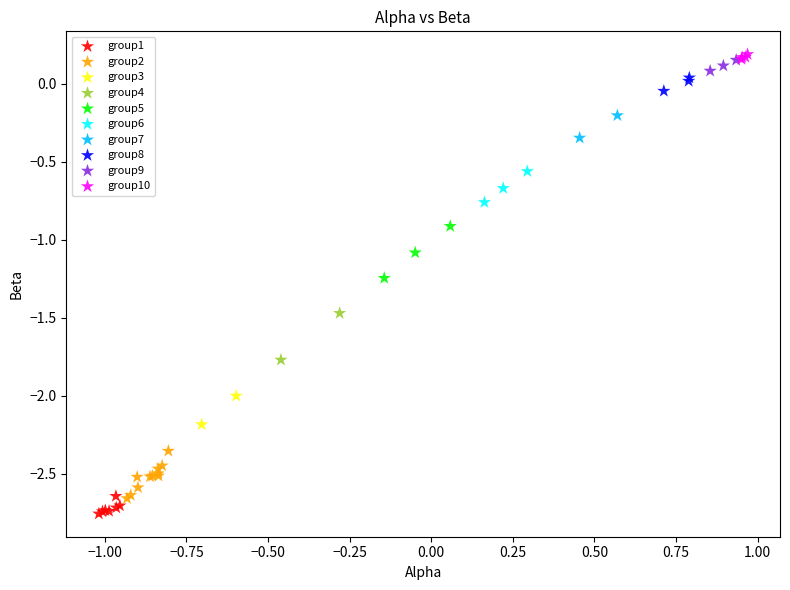

Which series contains the lowest Y value?

group1